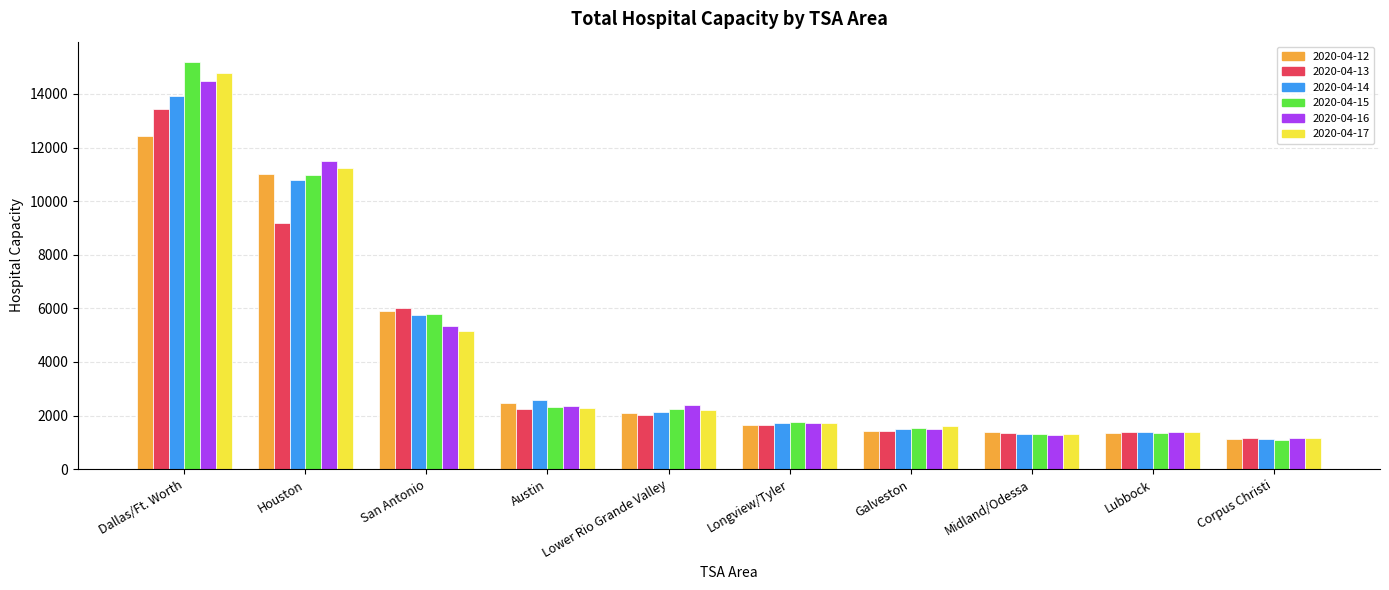

Which series changed the most between San Antonio and Lubbock?

2020-04-13